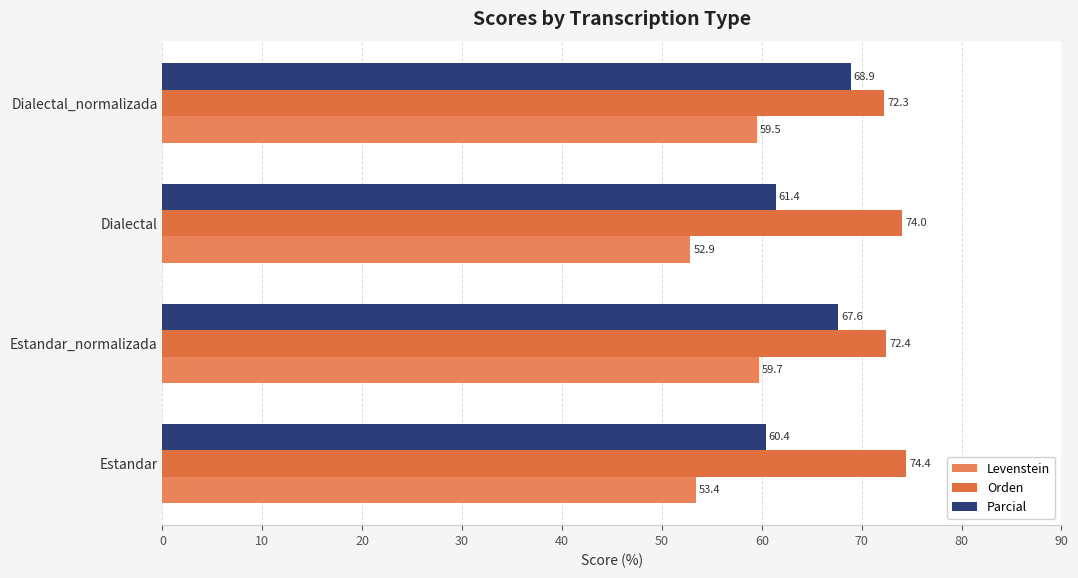

What is the sum of all Orden values?

293.2